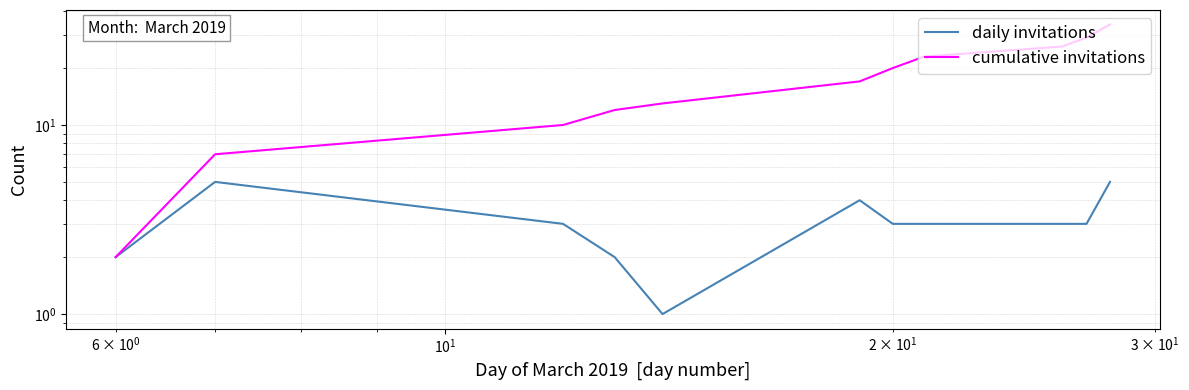

What is the sum of all daily invitations values?

34